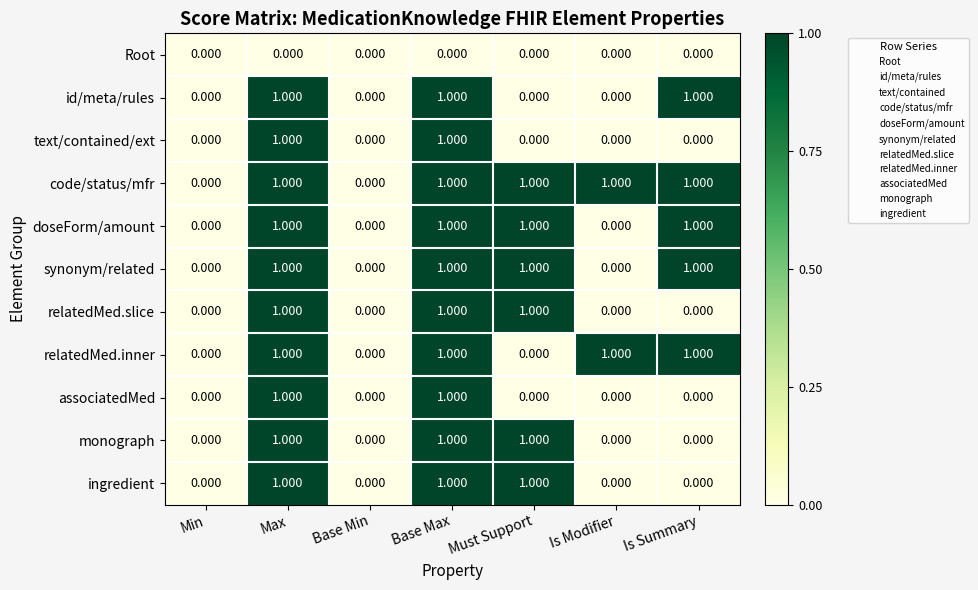

Is the value of associatedMed at Min greater than the value of text/contained/ext at Base Max?

No